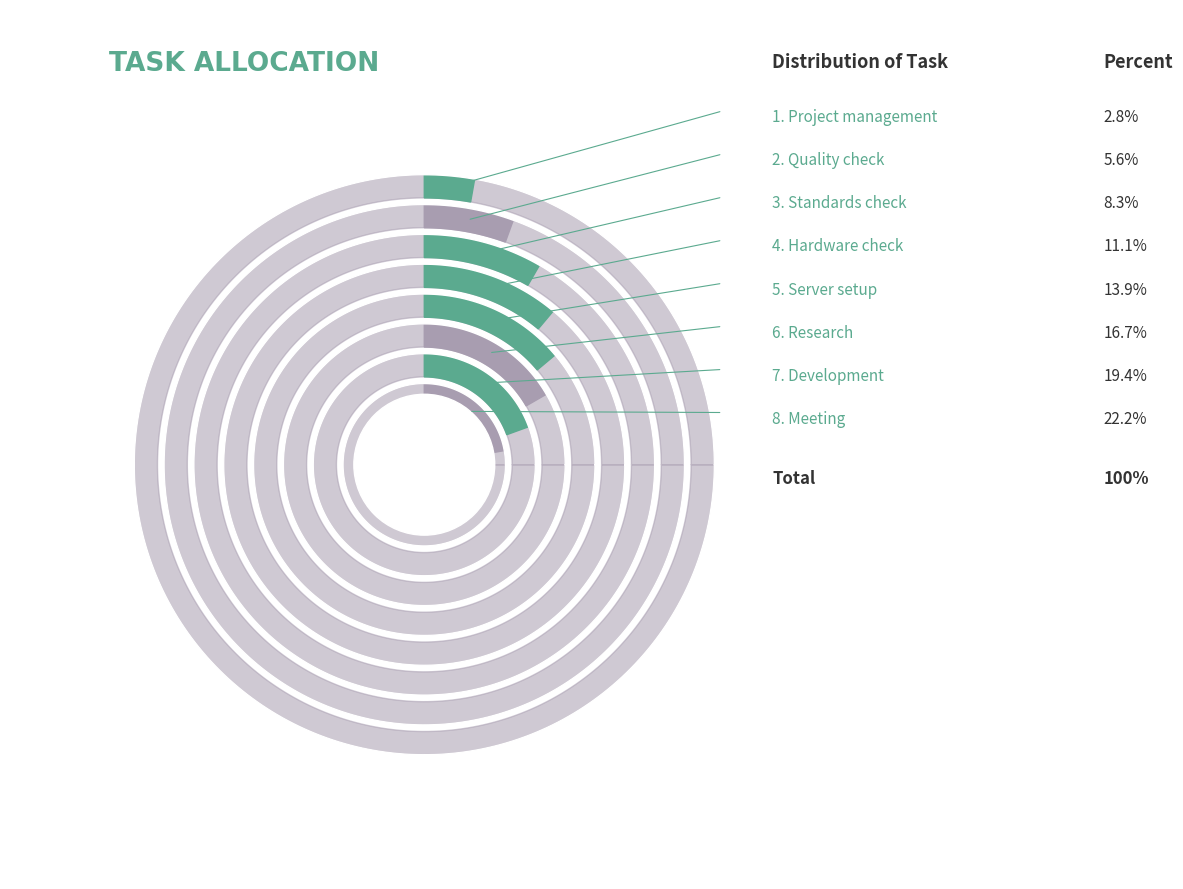

Which slice is the largest?

Meeting